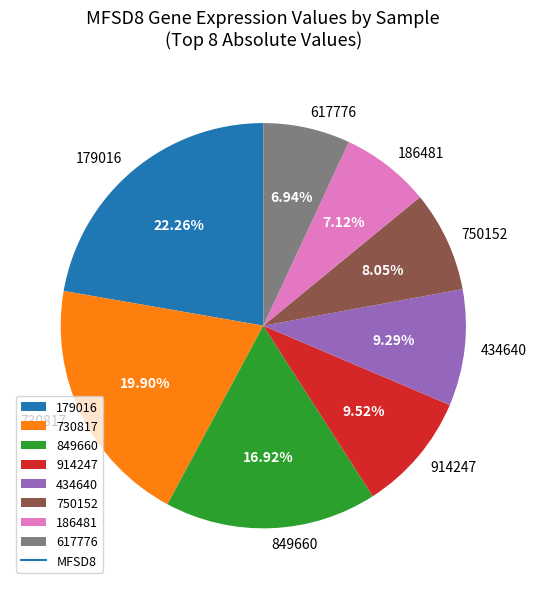

What is the ratio of the value at 914247 to the value at 730817?

0.5